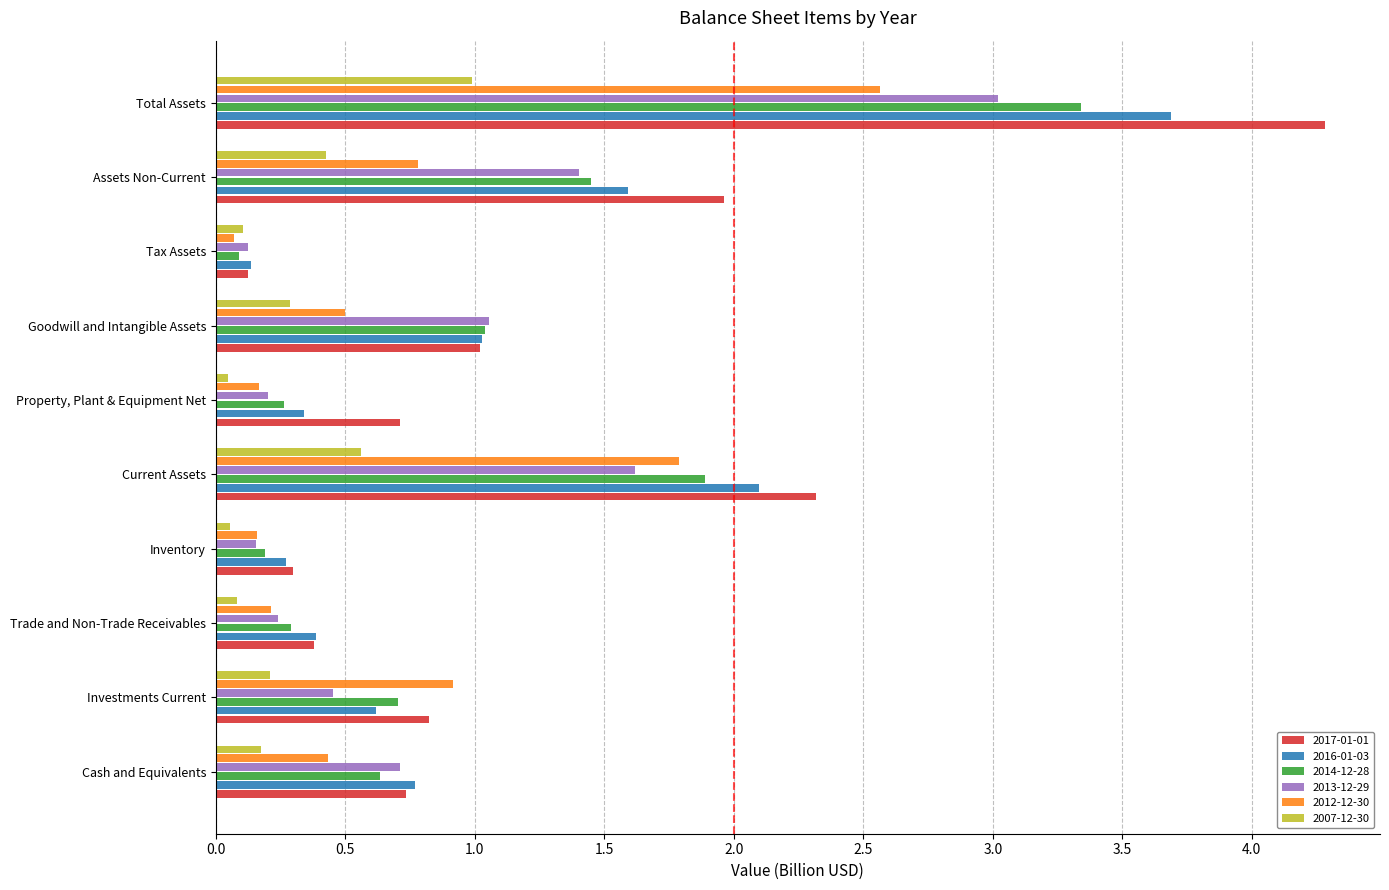

Between Current Assets and Property, Plant & Equipment Net, which series saw the biggest shift?

2016-01-03